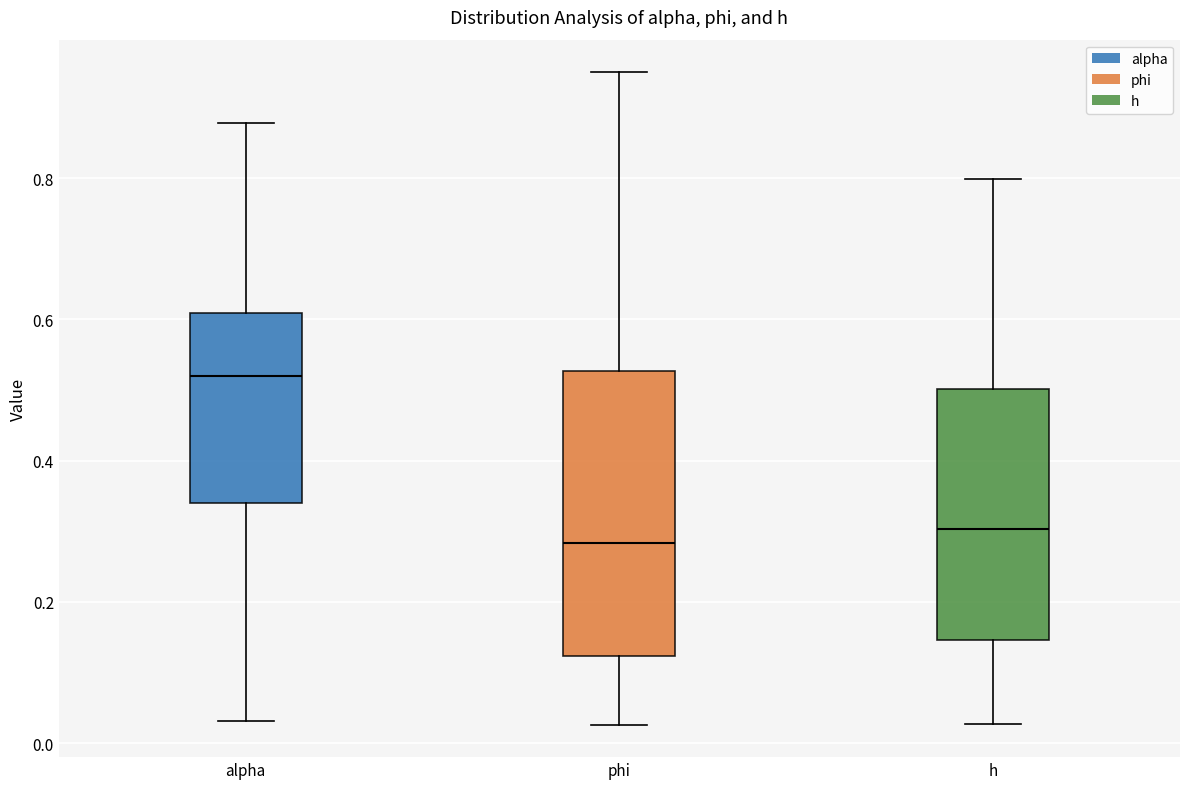

Where does the median line of the box for h sit on the y-axis? The values are not printed on the chart, so give them approximately, as read against the axis.

0.30